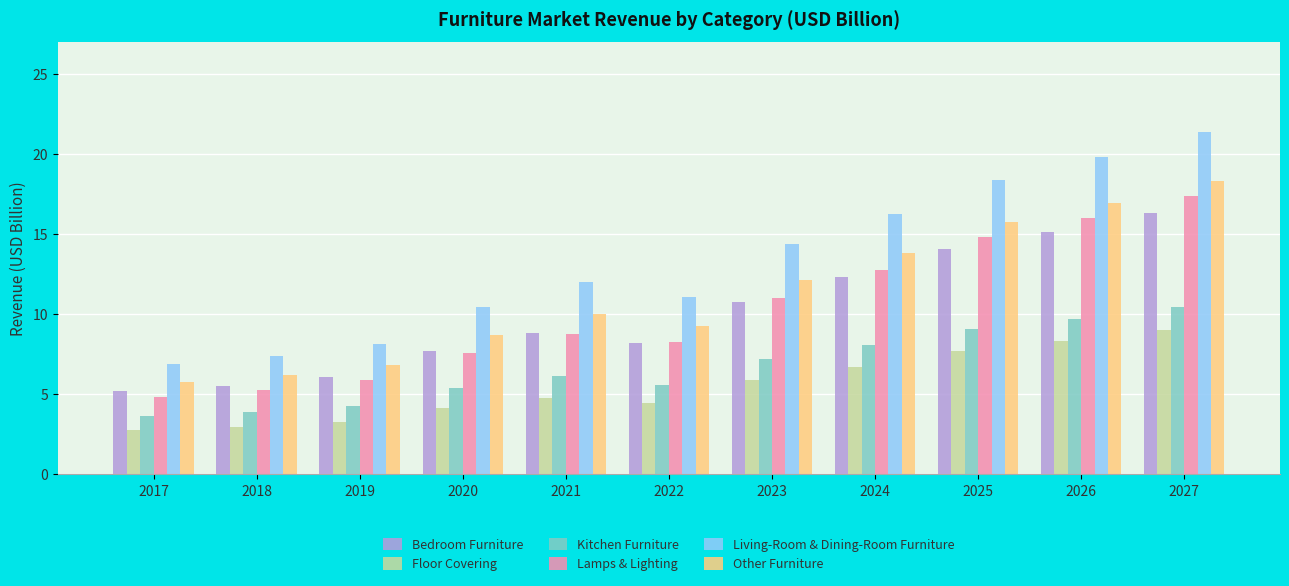

Which series changed the most between 2018 and 2026?

Living-Room & Dining-Room Furniture